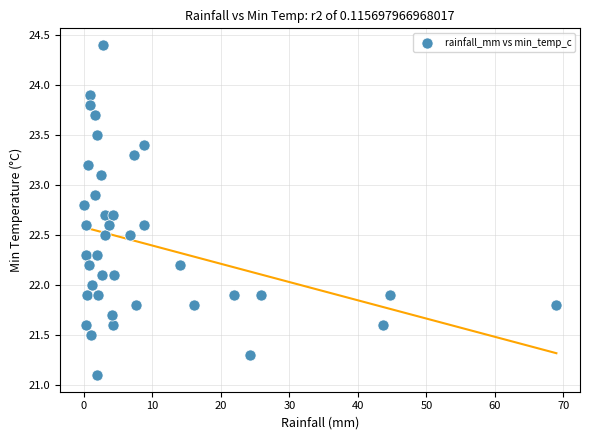

What is the range of Y values (max minus min)?

3.3